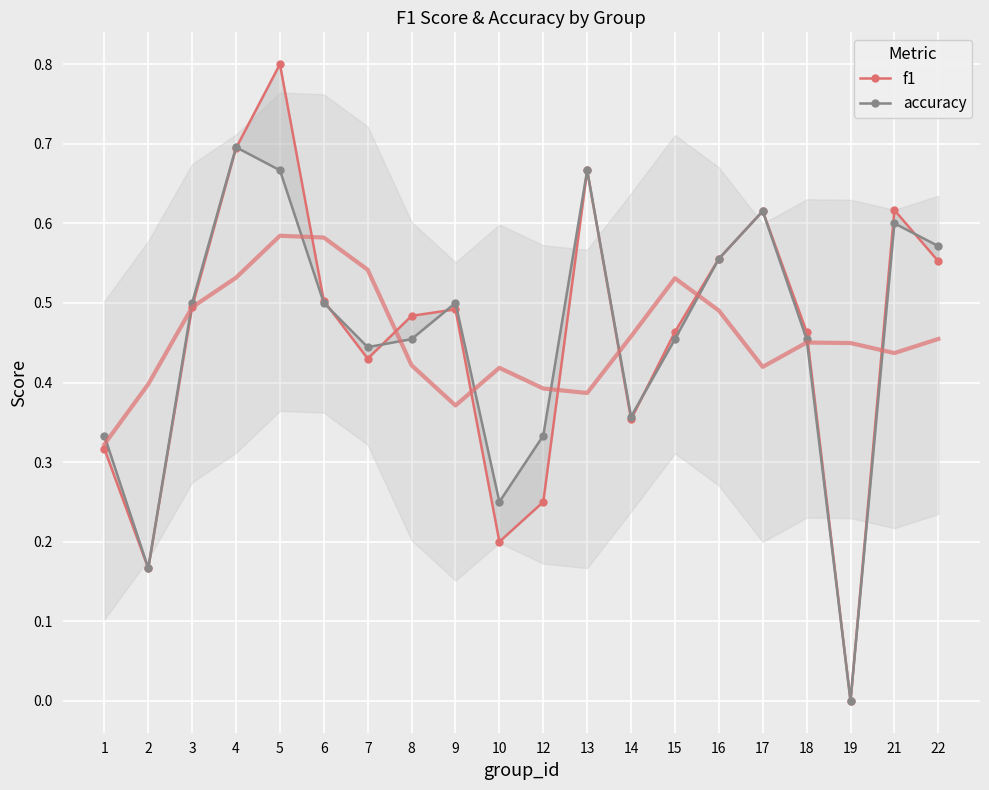

The value of accuracy at 17 is 0.3. True or false?

False